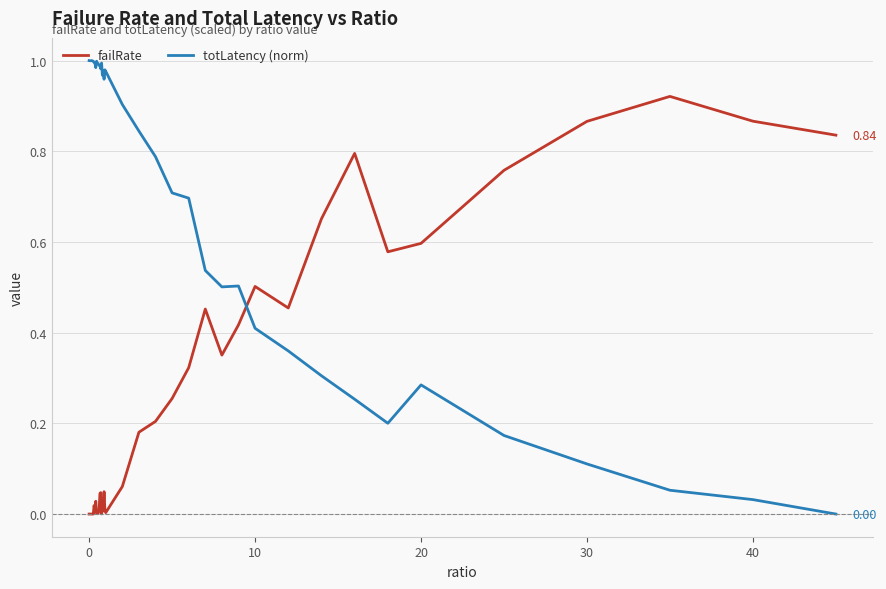

Count the number of categories in the chart.

40